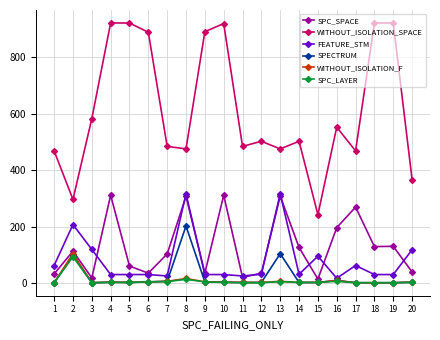

Between 6 and 10, which series saw the biggest shift?

SPC_SPACE